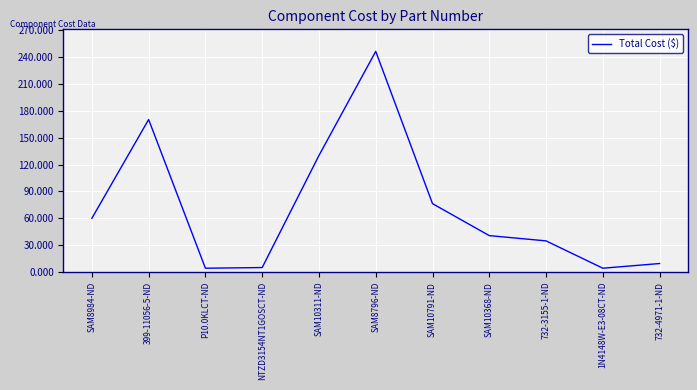

What is the difference between the maximum and minimum values?

242.1